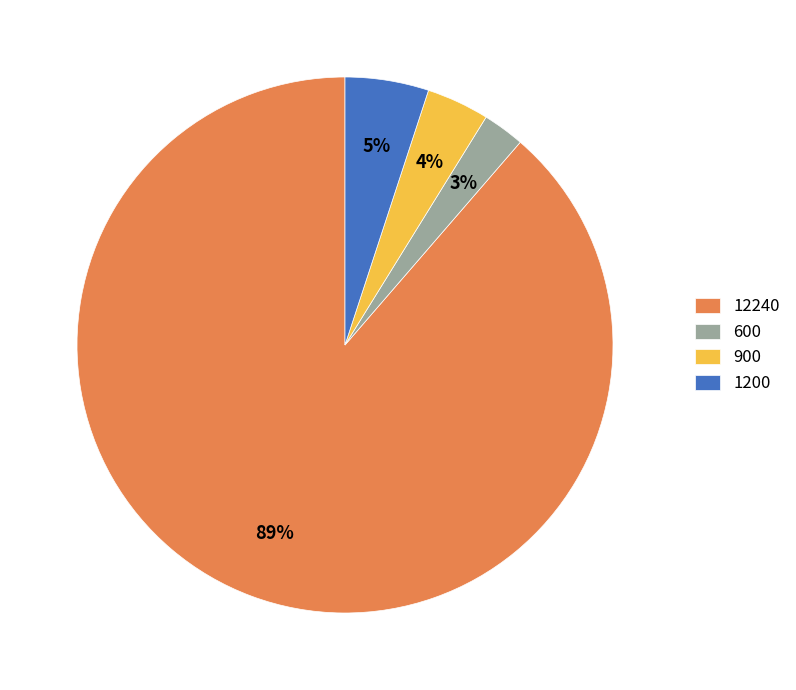

Is it true that 12240 is 89% of the pie?

True